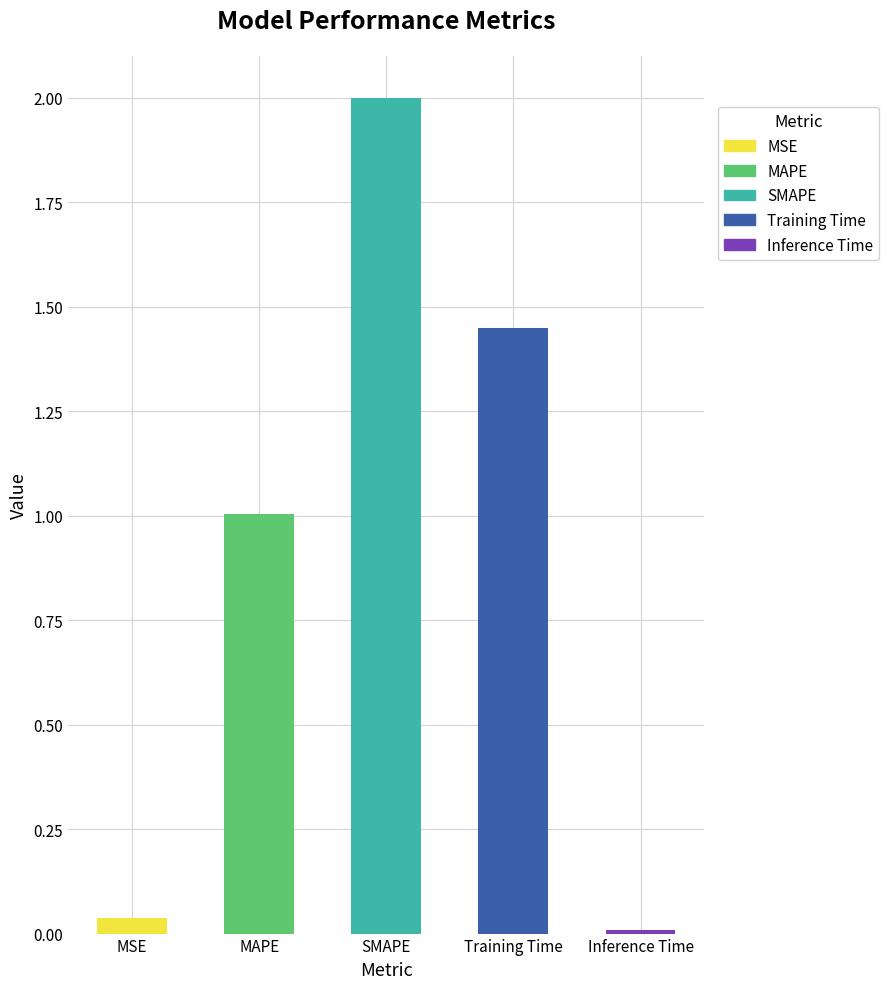

What is the value of the 2nd bar from the left?

1.0